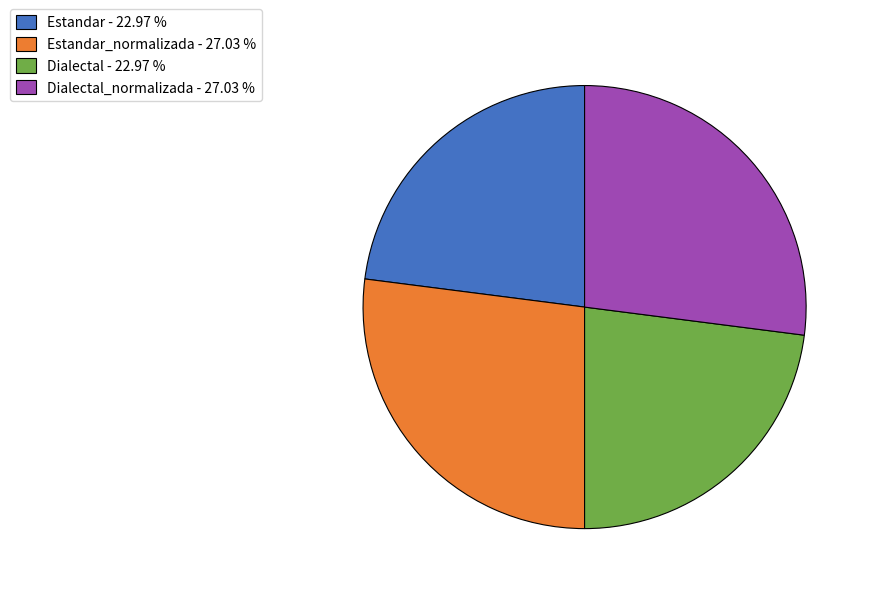

Approximately how many times larger is the value at Estandar_normalizada - 27.03 % compared to Dialectal - 22.97 %?

1.2